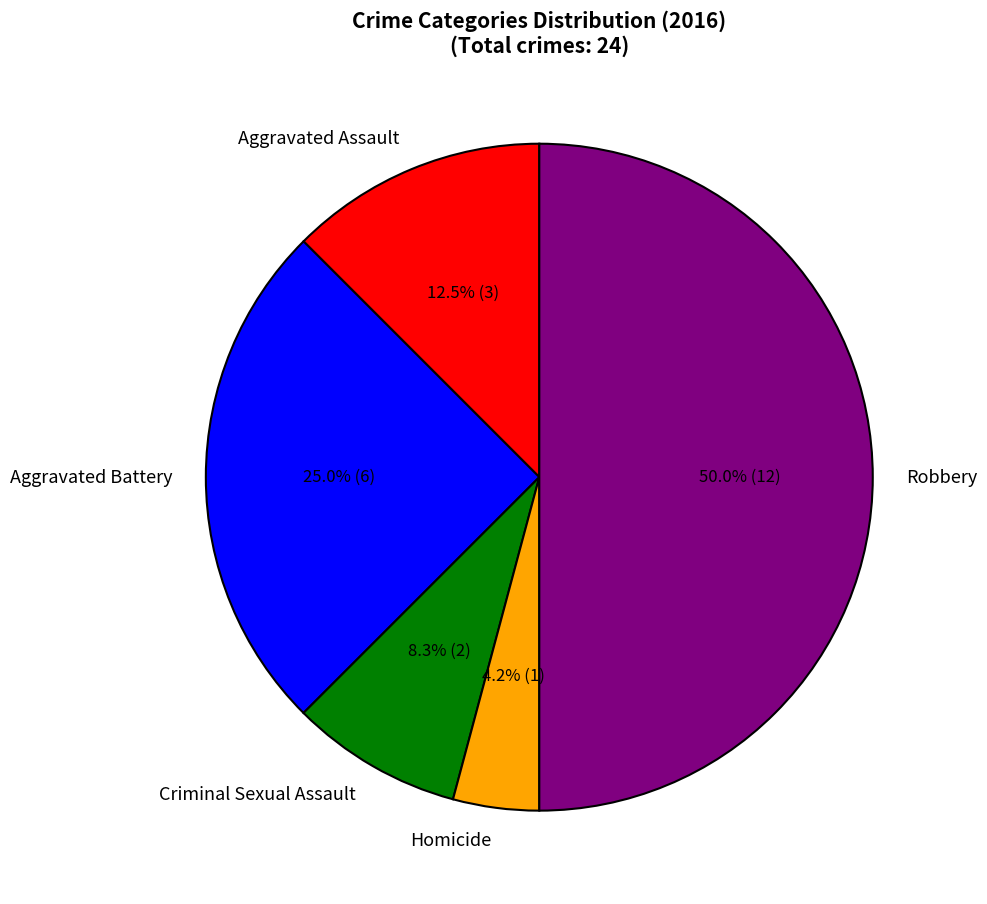

To the nearest percent, what portion does Aggravated Battery represent?

25%